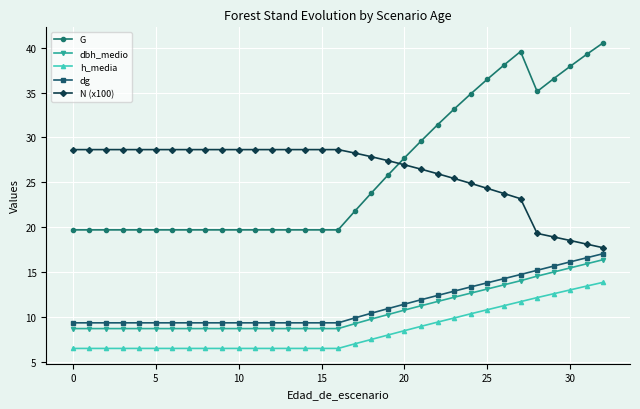

True or false: dbh_medio and h_media intersect in this chart.

False